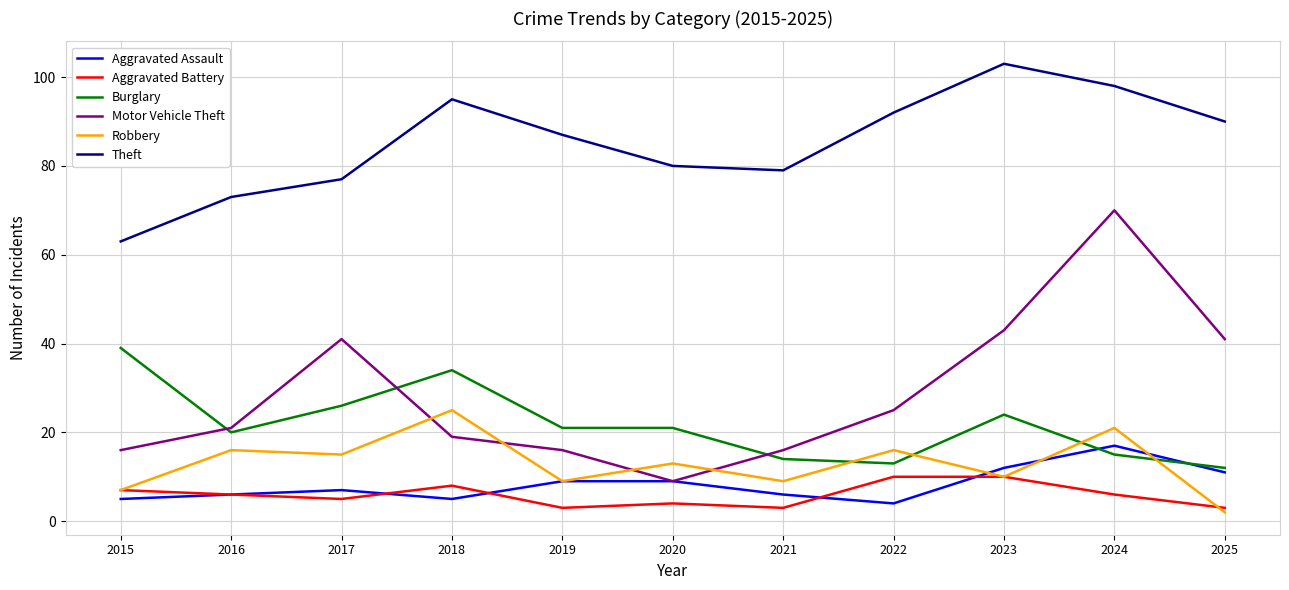

Reading right to left, transcribe all the data shown in this chart.

Aggravated Assault: 2025=11	2024=17	2023=12	2022=4	2021=6	2020=9	2019=9	2018=5	2017=7	2016=6	2015=5
Aggravated Battery: 2025=3	2024=6	2023=10	2022=10	2021=3	2020=4	2019=3	2018=8	2017=5	2016=6	2015=7
Burglary: 2025=12	2024=15	2023=24	2022=13	2021=14	2020=21	2019=21	2018=34	2017=26	2016=20	2015=39
Motor Vehicle Theft: 2025=41	2024=70	2023=43	2022=25	2021=16	2020=9	2019=16	2018=19	2017=41	2016=21	2015=16
Robbery: 2025=2	2024=21	2023=10	2022=16	2021=9	2020=13	2019=9	2018=25	2017=15	2016=16	2015=7
Theft: 2025=90	2024=98	2023=103	2022=92	2021=79	2020=80	2019=87	2018=95	2017=77	2016=73	2015=63